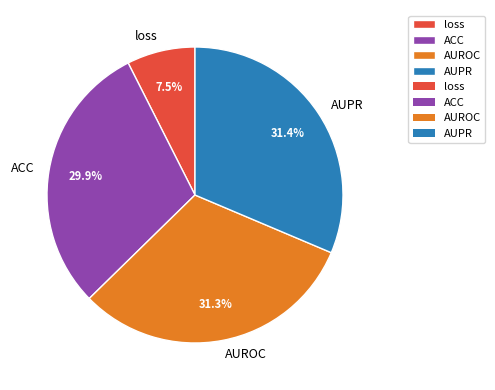

To the nearest percent, what percentage of the pie is AUPR?

31%